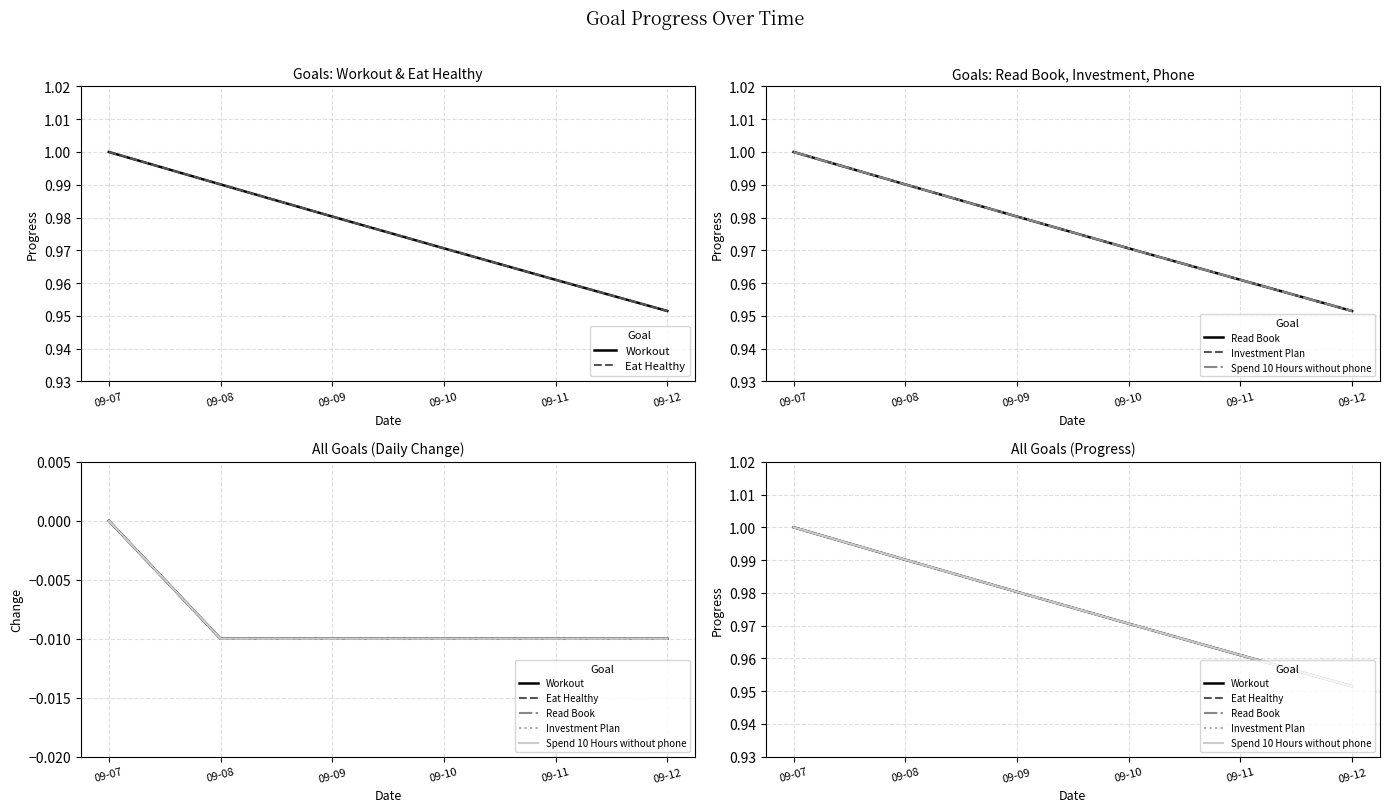

Which series has the largest range (max minus min)?

Workout